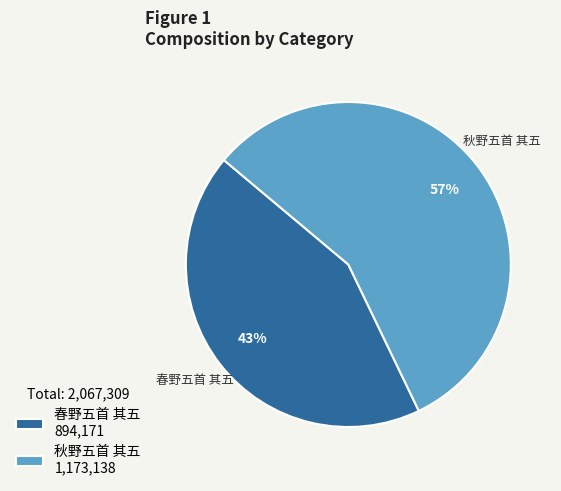

Is the sum of 秋野五首 其五 and 春野五首 其五 greater than half?

Yes